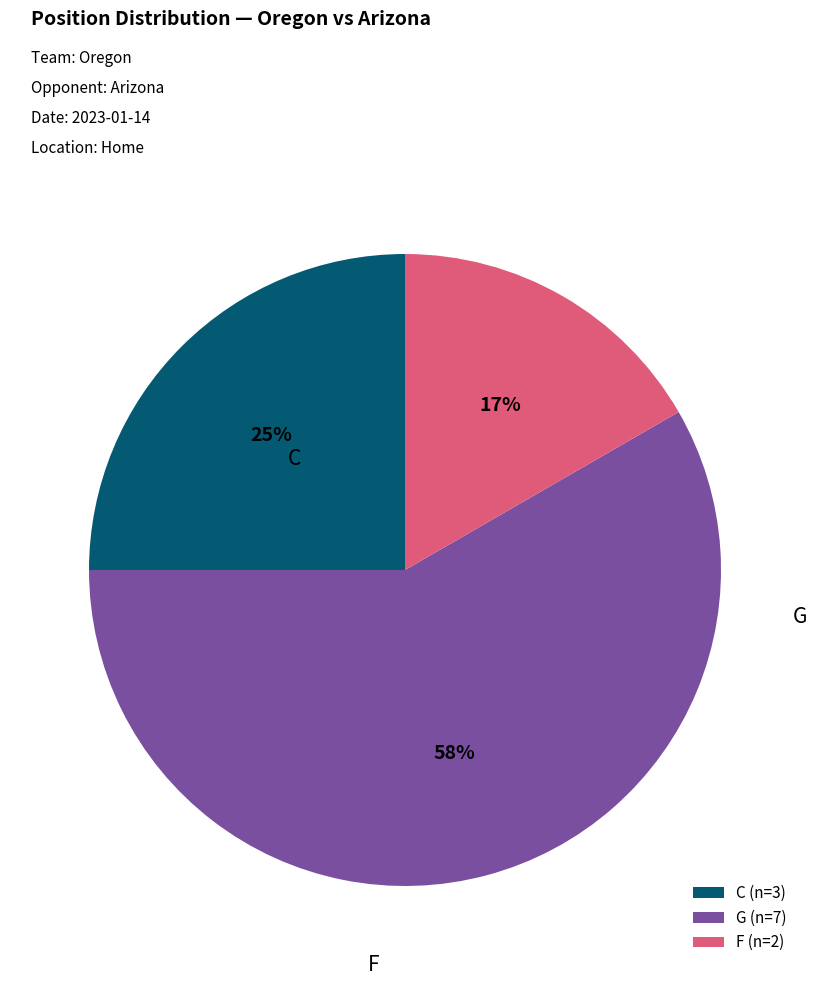

Rank the categories by value from highest to lowest.

G, C, F